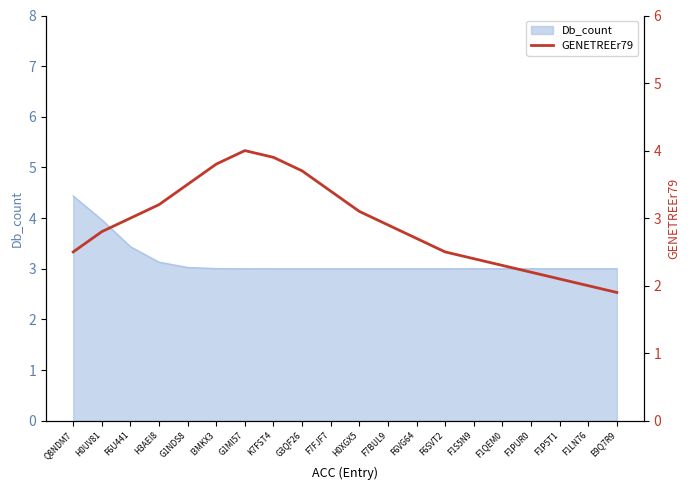

What is the label of the 6th point from the left?

I3MKX3